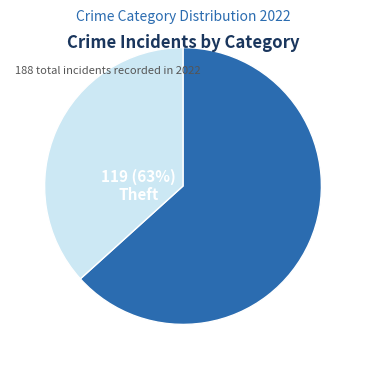

How many segments does this pie chart have?

2